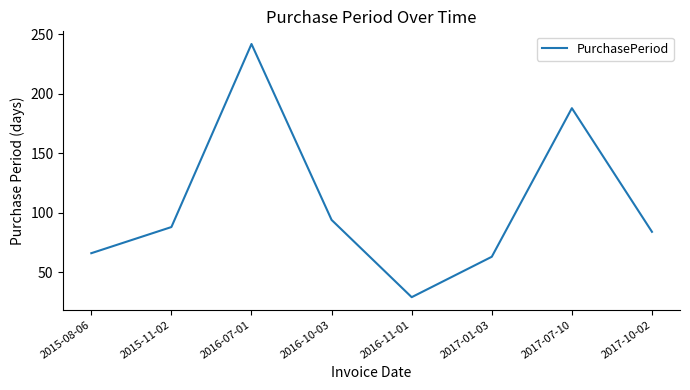

Where is the data nearest to the value 135?

2016-10-03